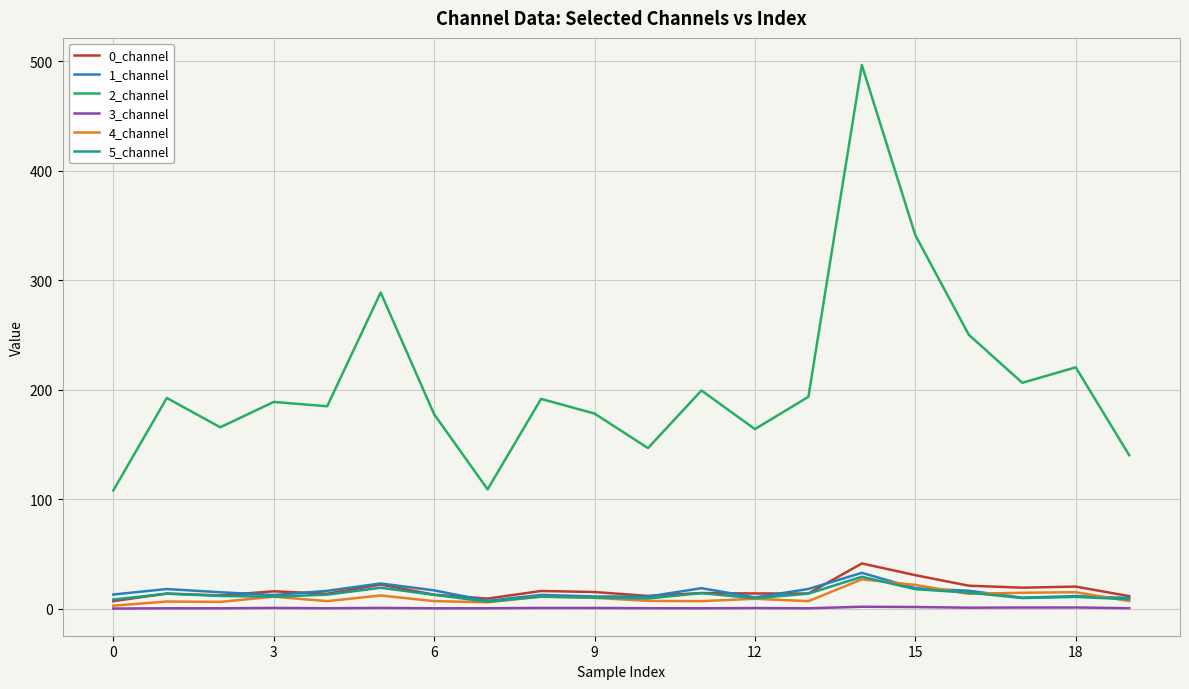

True or false: 2_channel and 3_channel cross at least once.

False